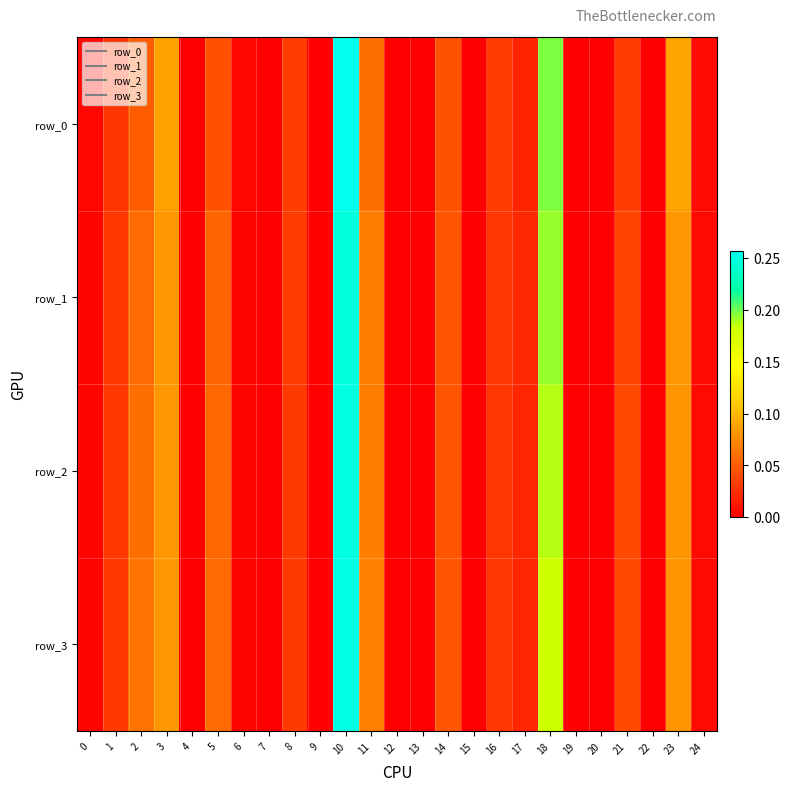

At how many categories does at least one series exceed 0?

24